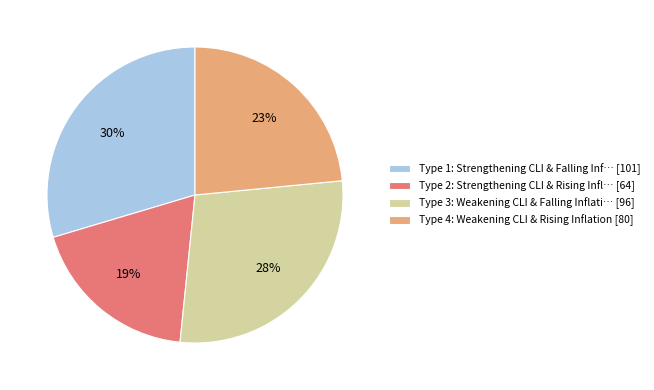

Do Type 3 and Type 1 together represent more than half of the pie?

Yes